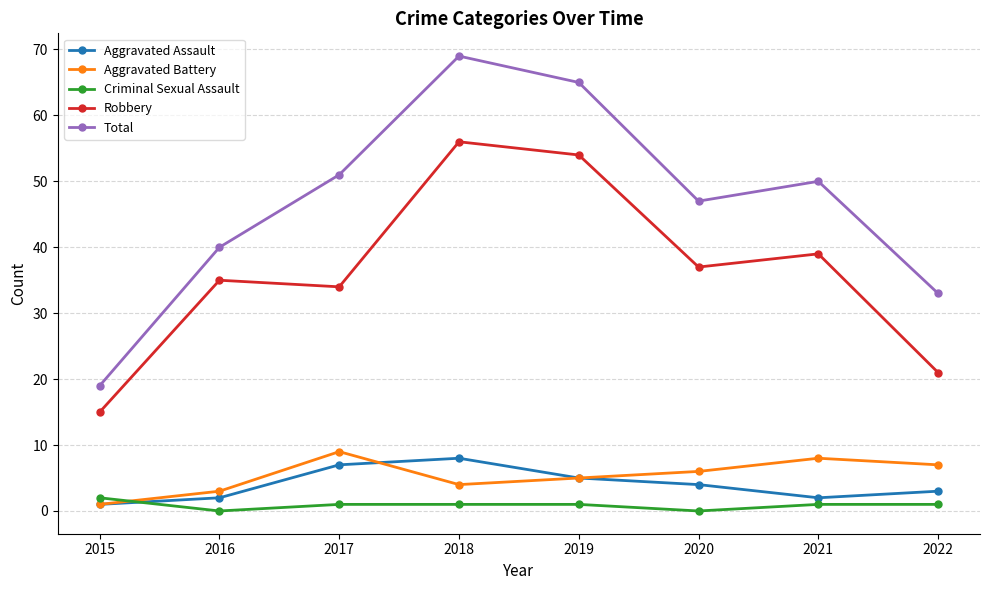

At which label does Total first exceed 50?

2017